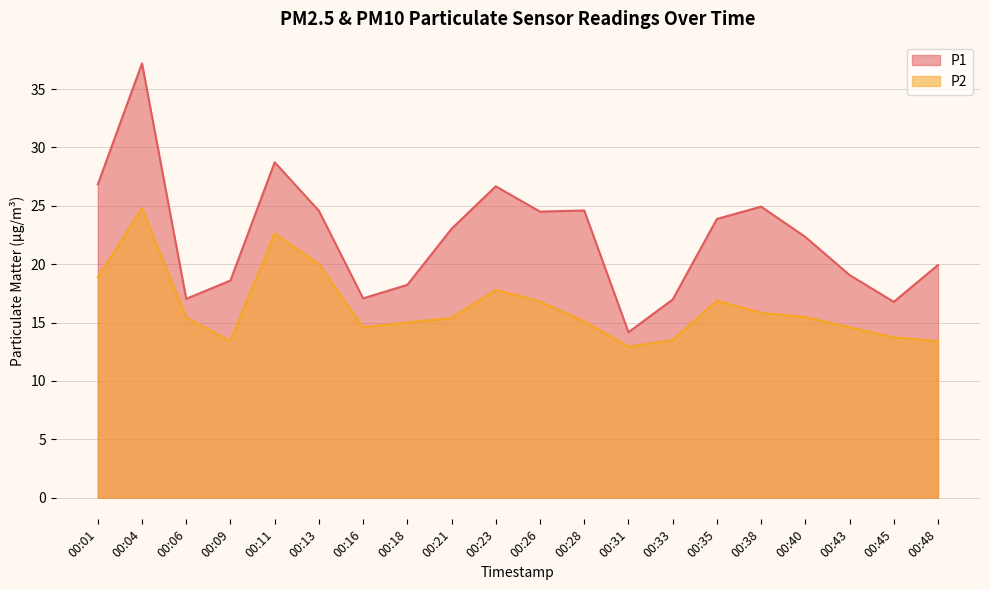

What is the value of the P1 point at the 12th from the left?

24.6